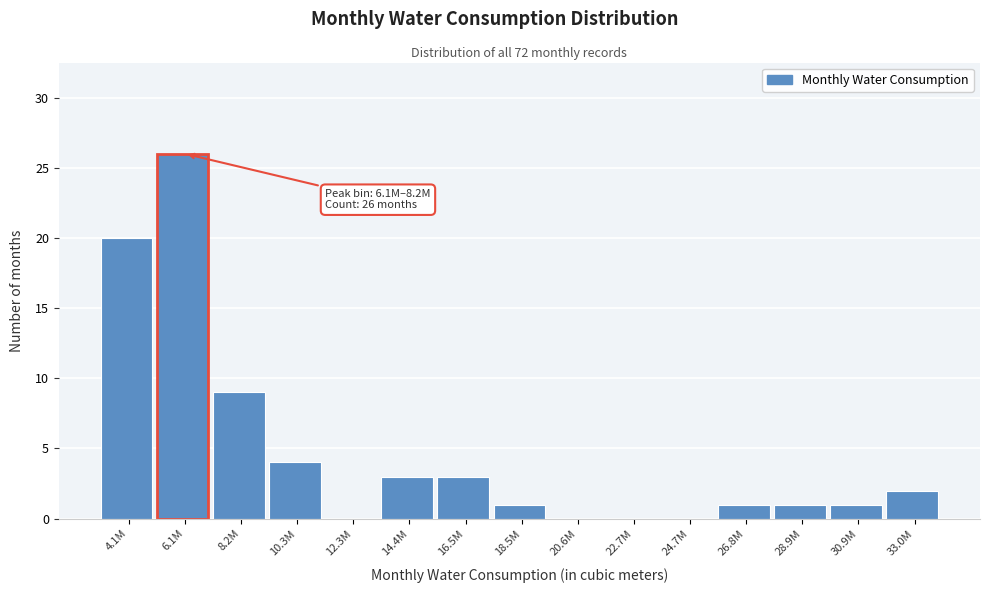

Reading left to right, extract all data points from this chart.

4.1M=20	6.1M=26	8.2M=9	10.3M=4	12.3M=0	14.4M=3	16.5M=3	18.5M=1	20.6M=0	22.7M=0	24.7M=0	26.8M=1	28.9M=1	30.9M=1	33.0M=2